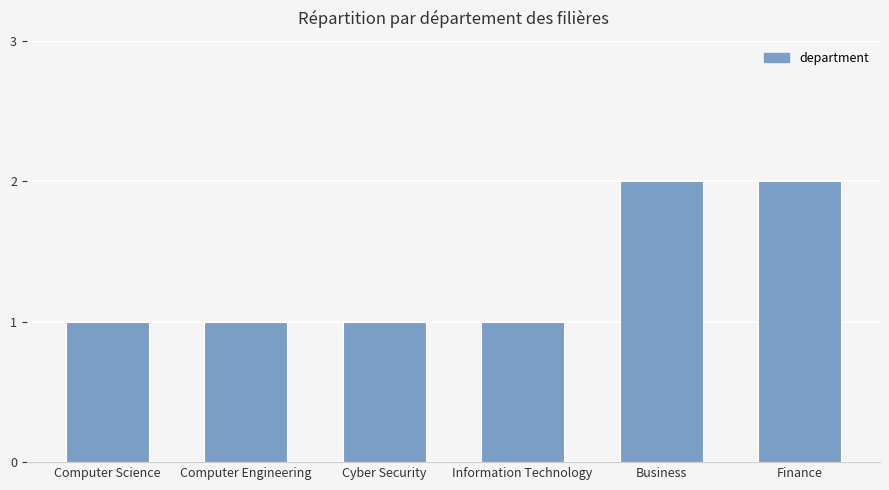

Reading left to right, extract all data points from this chart.

Computer Science=1	Computer Engineering=1	Cyber Security=1	Information Technology=1	Business=2	Finance=2